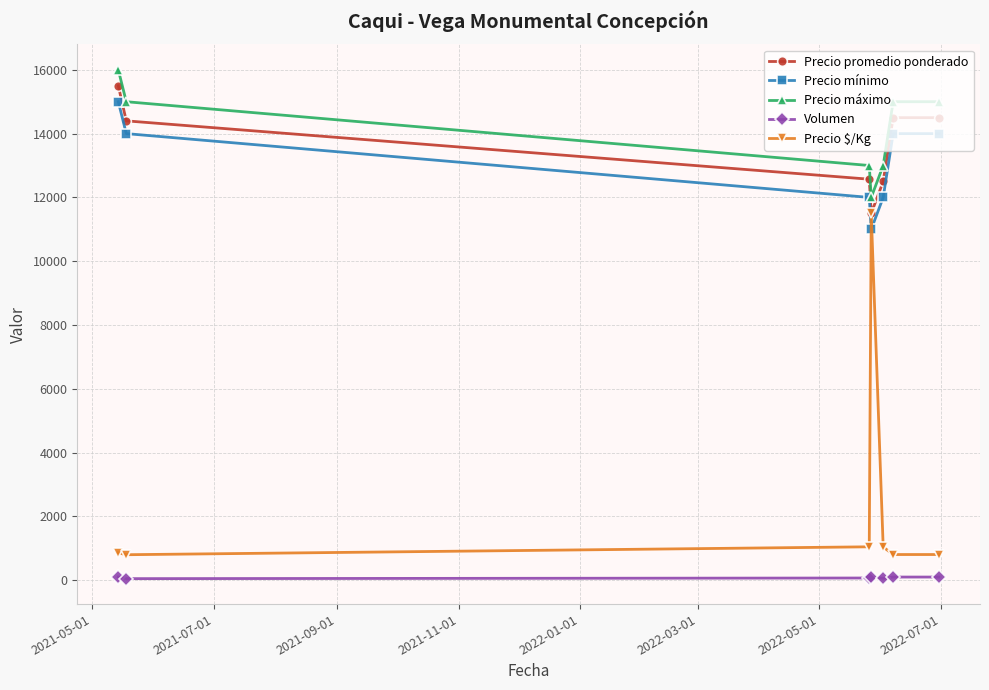

True or false: Volumen and Precio mínimo cross at least once.

False